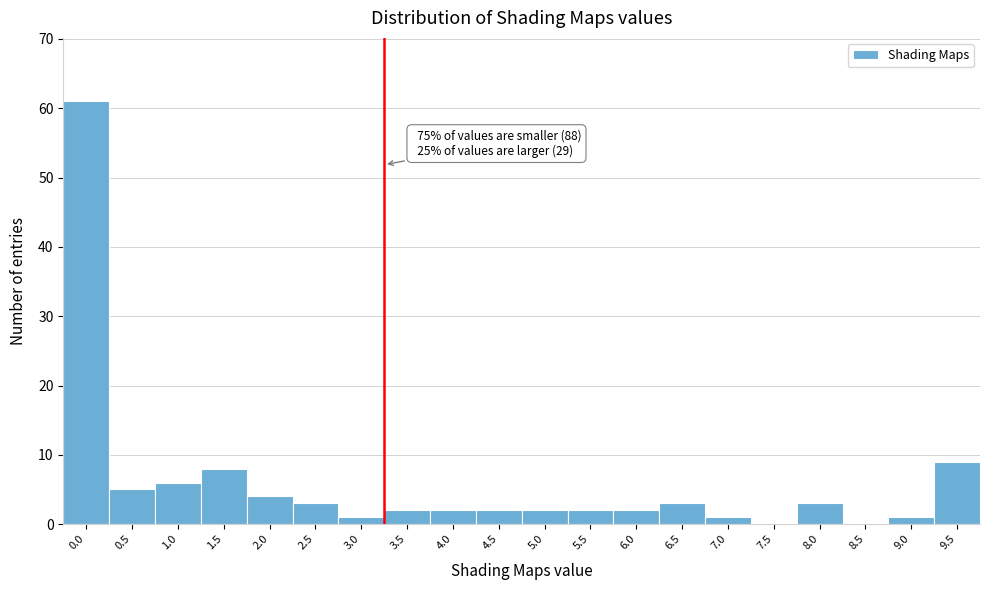

Reading left to right, extract all data points from this chart.

0.0=61	0.5=5	1.0=6	1.5=8	2.0=4	2.5=3	3.0=1	3.5=2	4.0=2	4.5=2	5.0=2	5.5=2	6.0=2	6.5=3	7.0=1	7.5=0	8.0=3	8.5=0	9.0=1	9.5=9